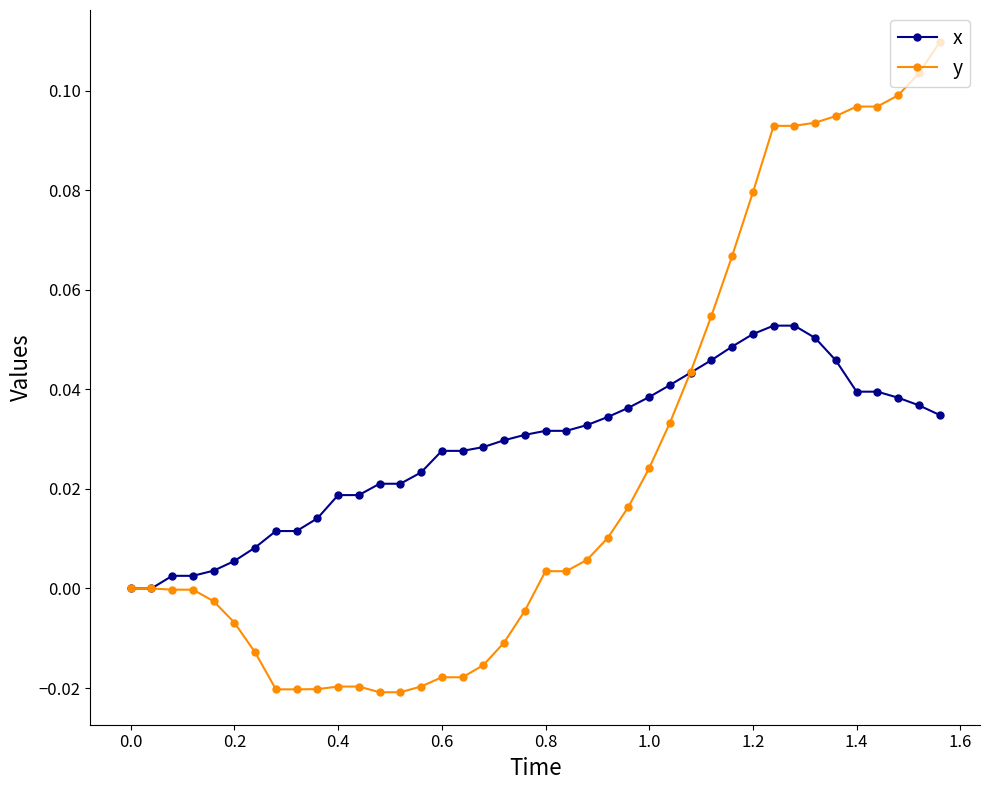

Which series has the widest spread of values?

y